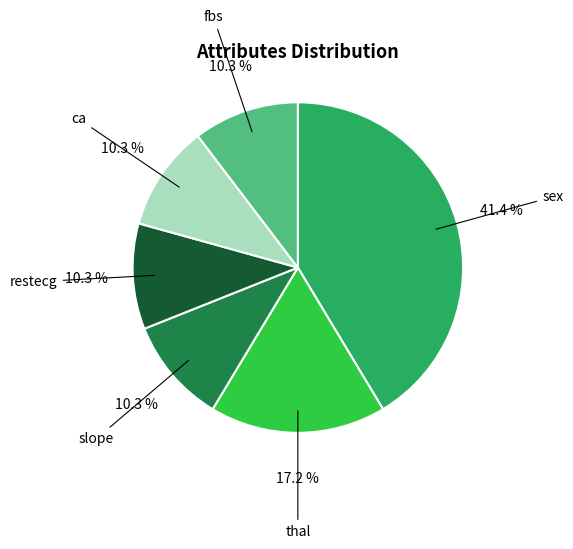

How many slices are in this pie chart?

6